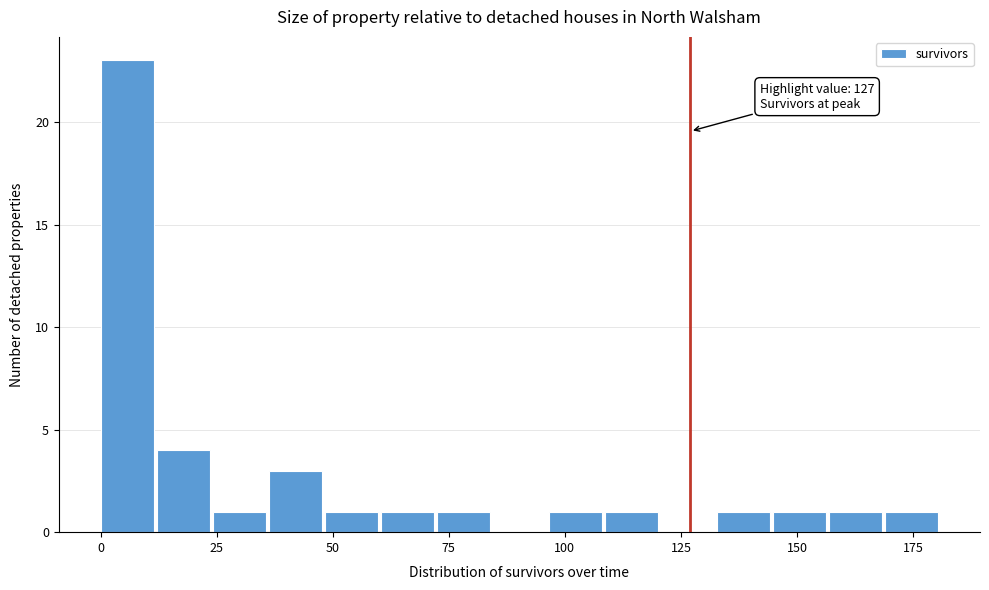

Read against the x-axis, roughly where is the centre of the tallest bar?

5